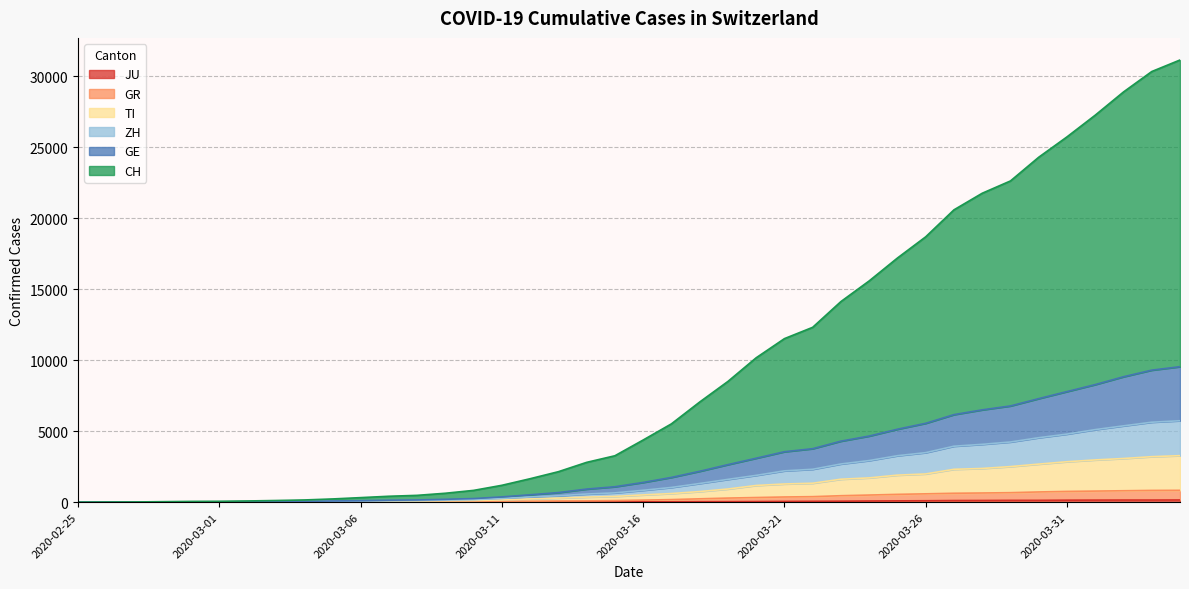

The GR series shows 39 at 2020-03-10. True or false?

True